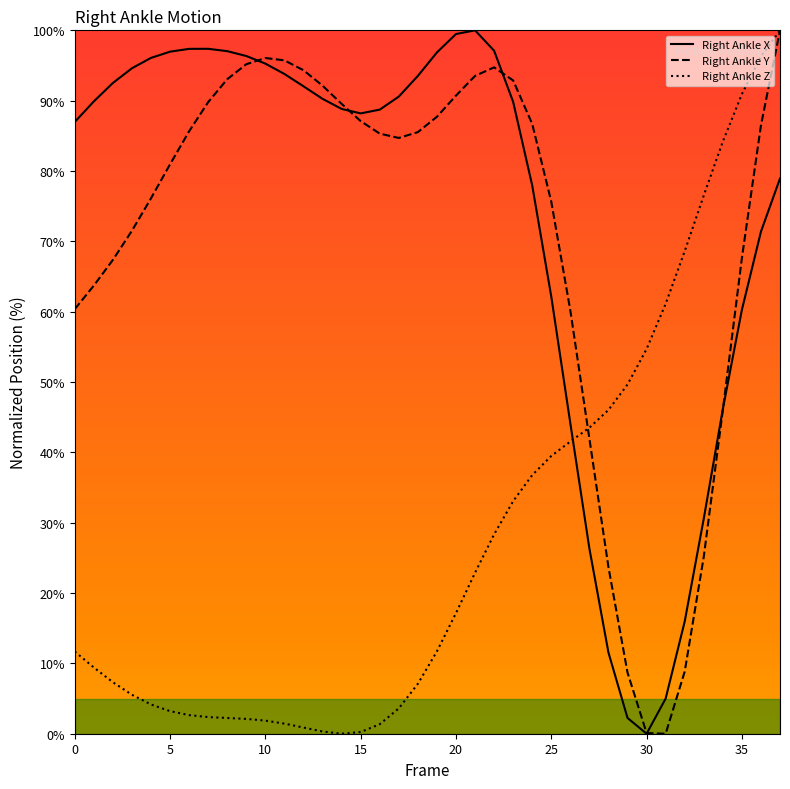

True or false: Right_Ankle_X has more than 0 points higher than both neighbors.

True